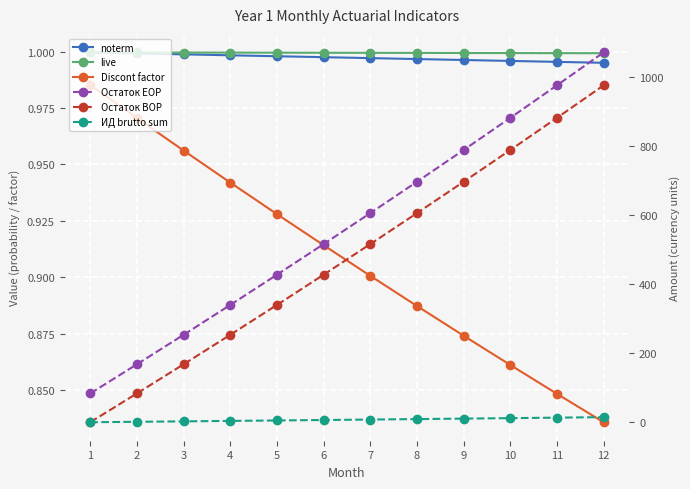

What is the value of the Discont factor point at the 7th from the left?

0.9